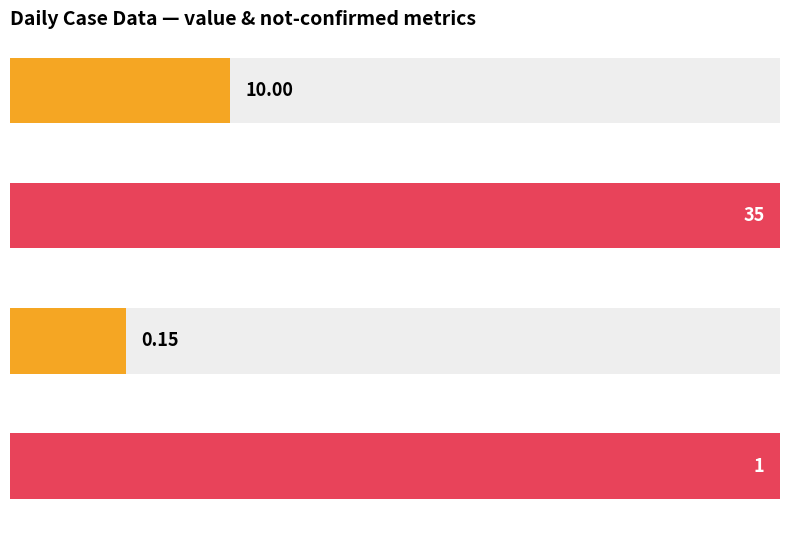

What is the average value?

10